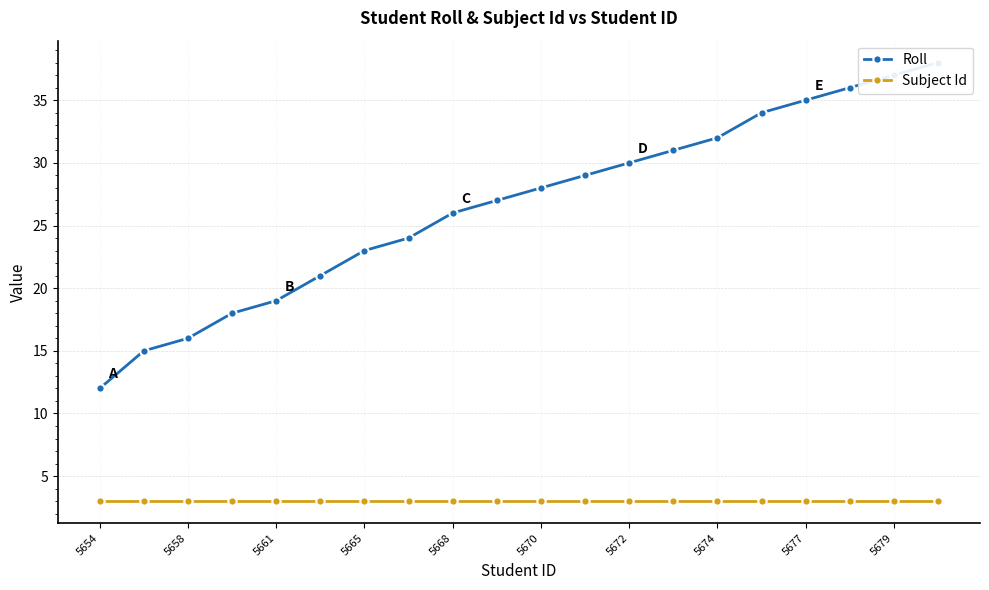

Where does the Roll series first go above 28?

11